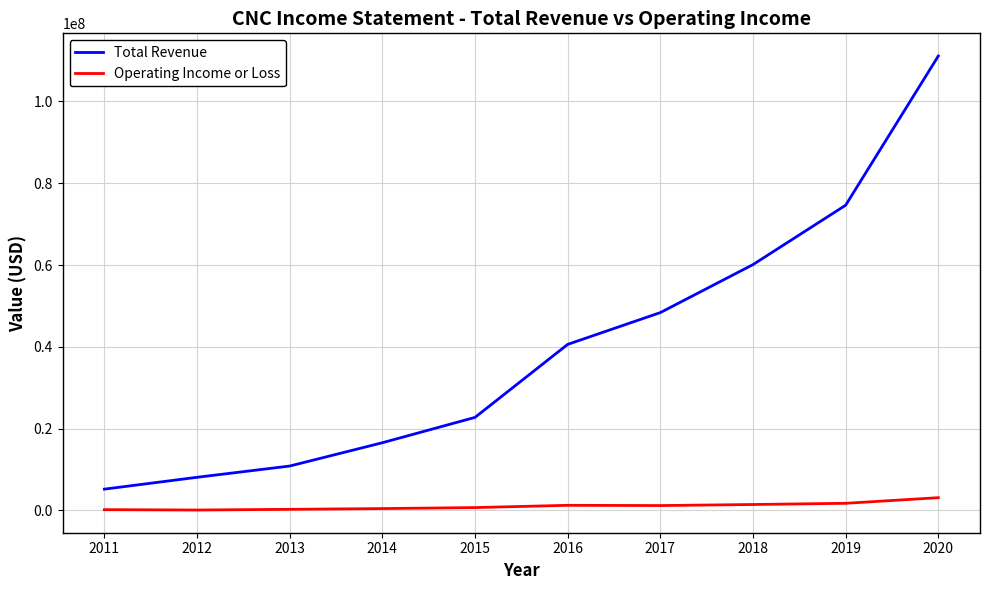

What is the minimum value for Total Revenue?

5211500